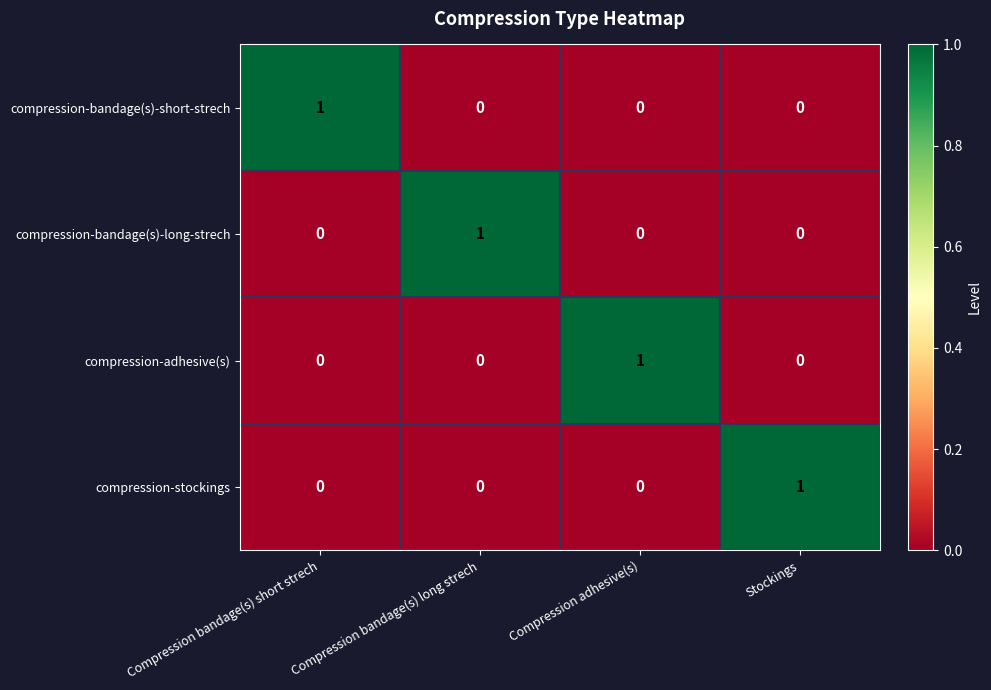

At how many categories does at least one series exceed 0?

4